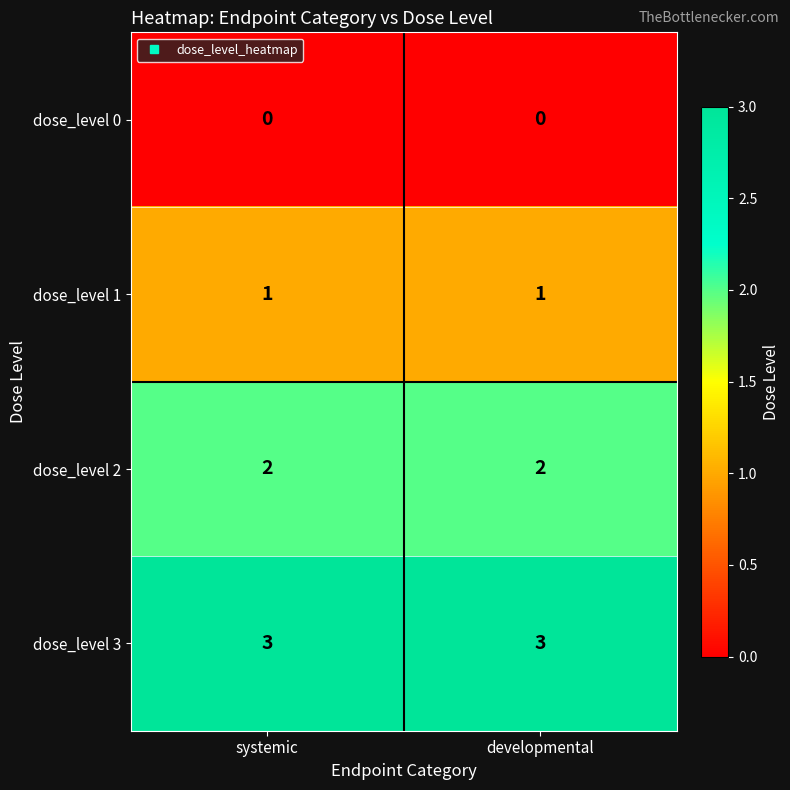

Reading left to right, what are all the values shown in this chart?

dose_level 0: 0	0
dose_level 1: 1	1
dose_level 2: 2	2
dose_level 3: 3	3